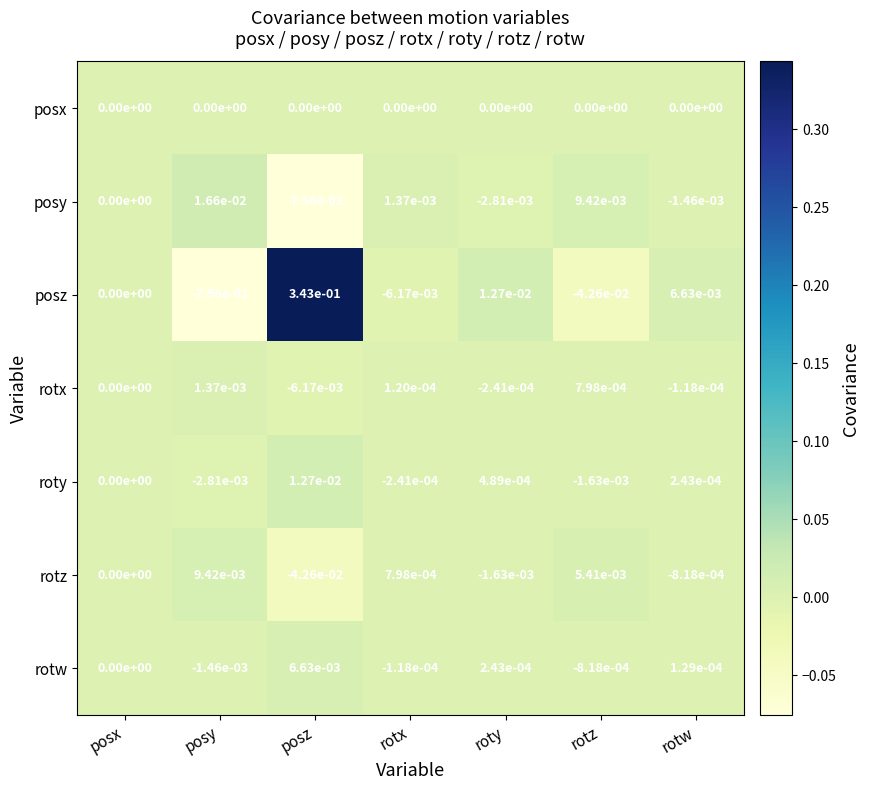

Is the value of rotz at rotw greater than the value of rotw at roty?

No